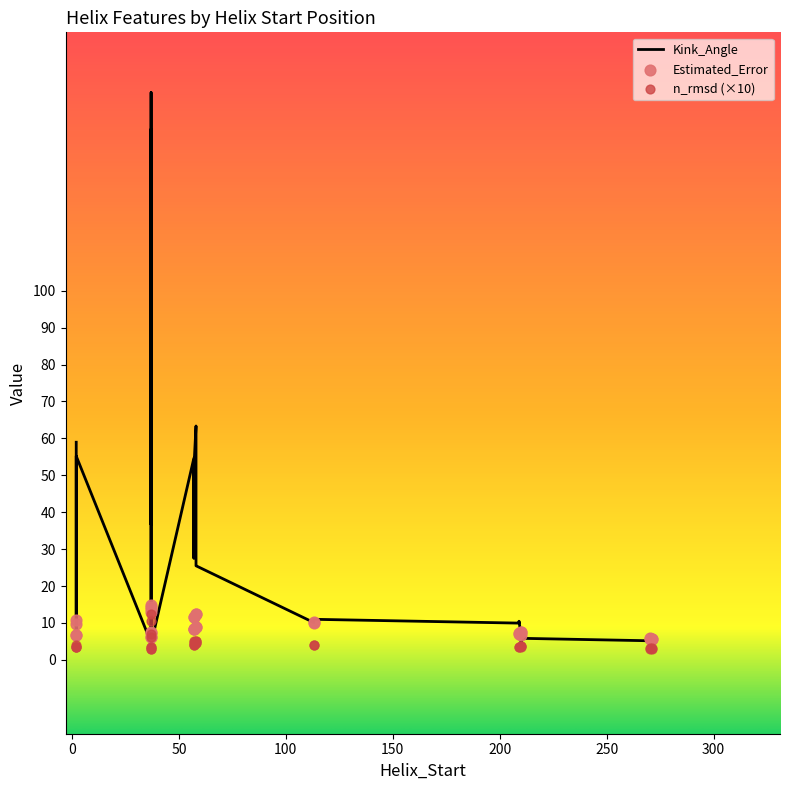

Which series reaches the maximum Y coordinate?

Kink_Angle